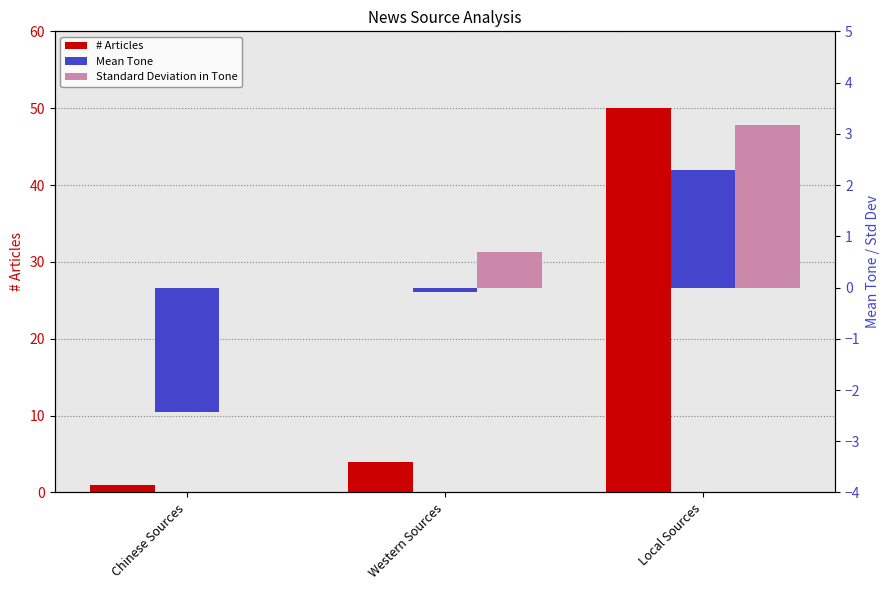

How many categories are shown in the chart?

3